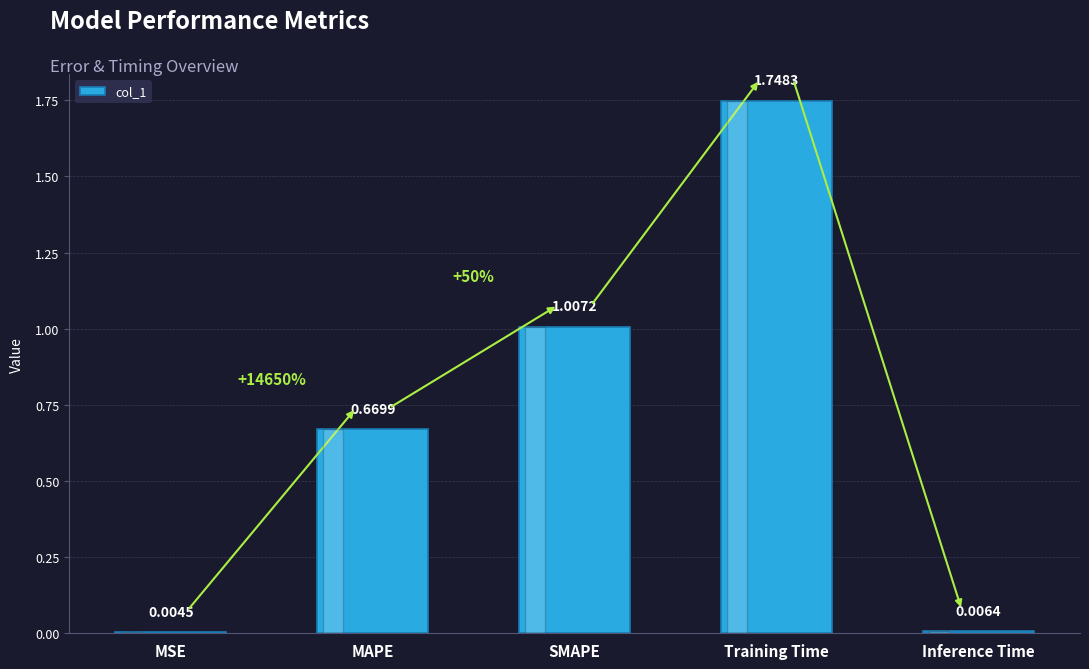

At which label is the value closest to 0?

MSE